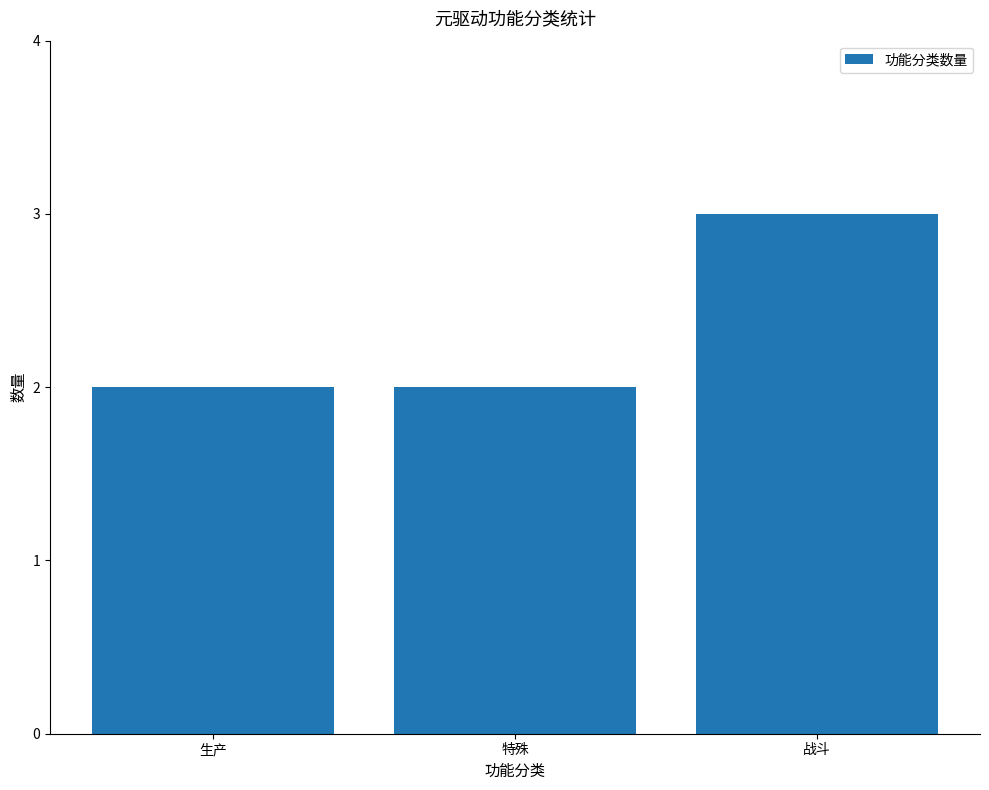

Reading left to right, list all the values displayed in this chart.

生产=2	特殊=2	战斗=3